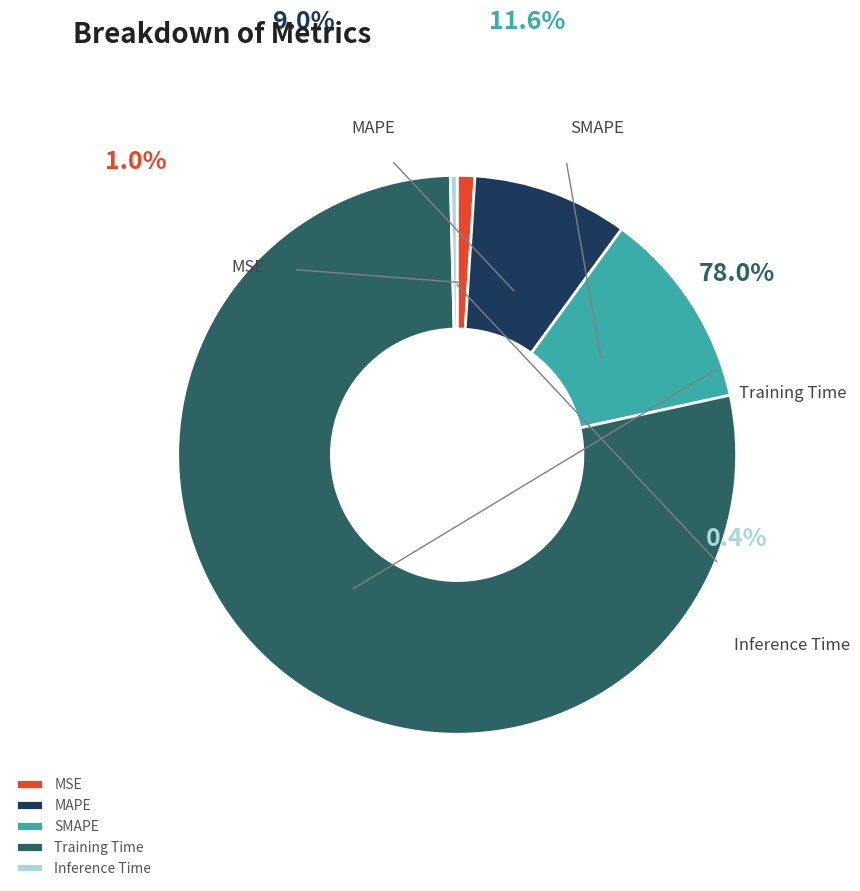

True or false: SMAPE accounts for 24% of the total.

False